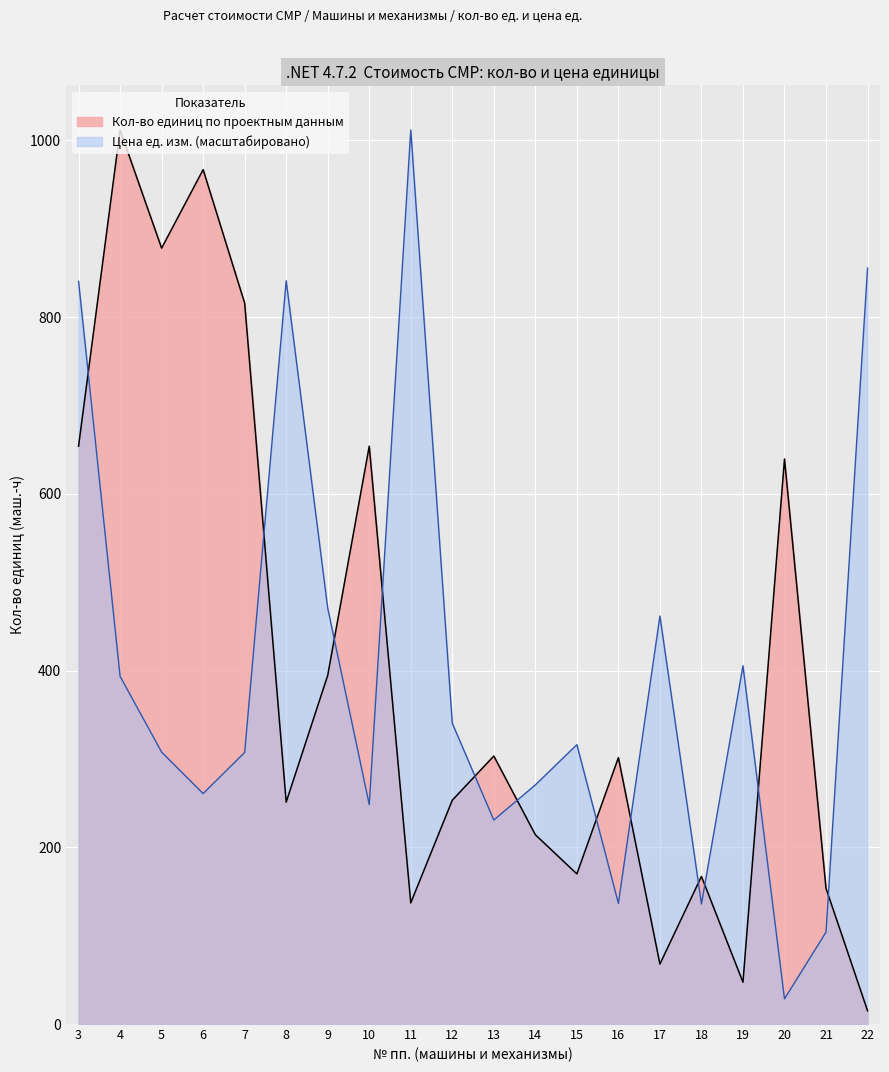

Rank the categories by value from lowest to highest.

22, 19, 17, 11, 21, 18, 15, 14, 8, 12, 16, 13, 9, 20, 3, 10, 7, 5, 6, 4